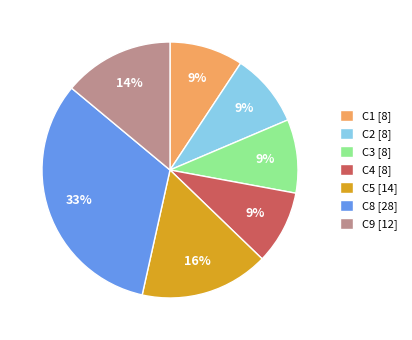

Is it true that C2 is 9% of the pie?

True